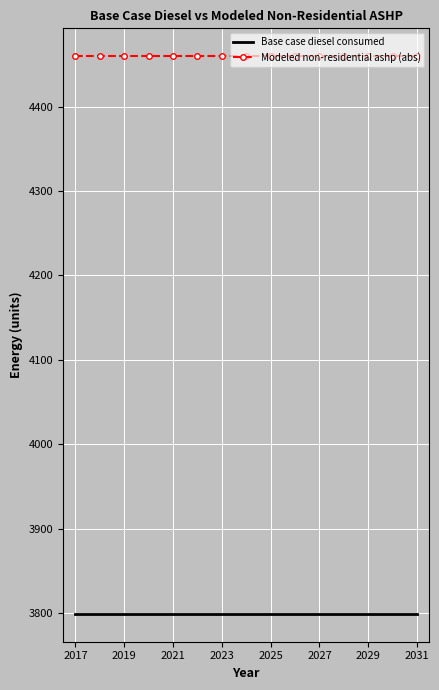

True or false: Base case diesel consumed and Modeled non-residential ashp (abs) intersect in this chart.

False